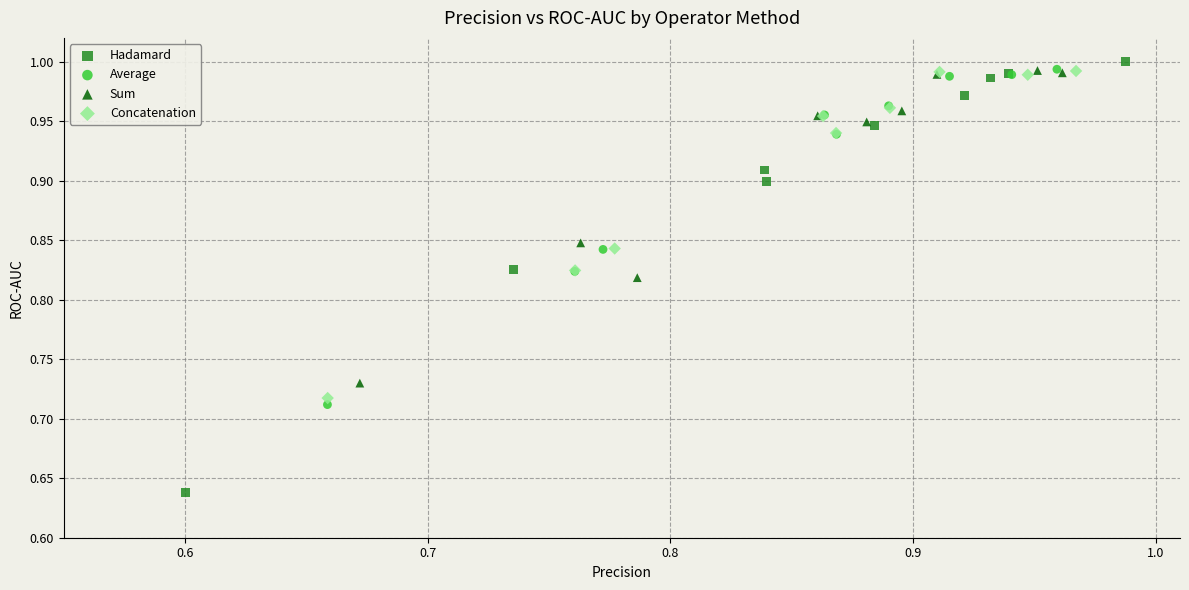

Which series contains the highest Y value?

Hadamard